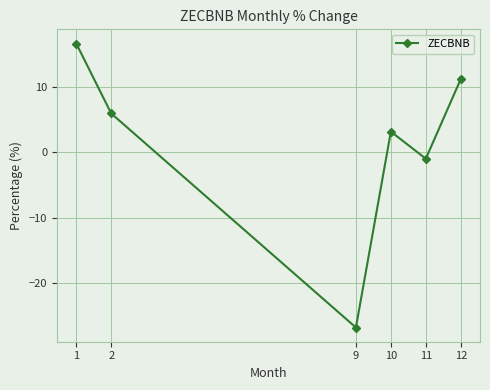

What is the value of the 2nd point from the left?

6.0